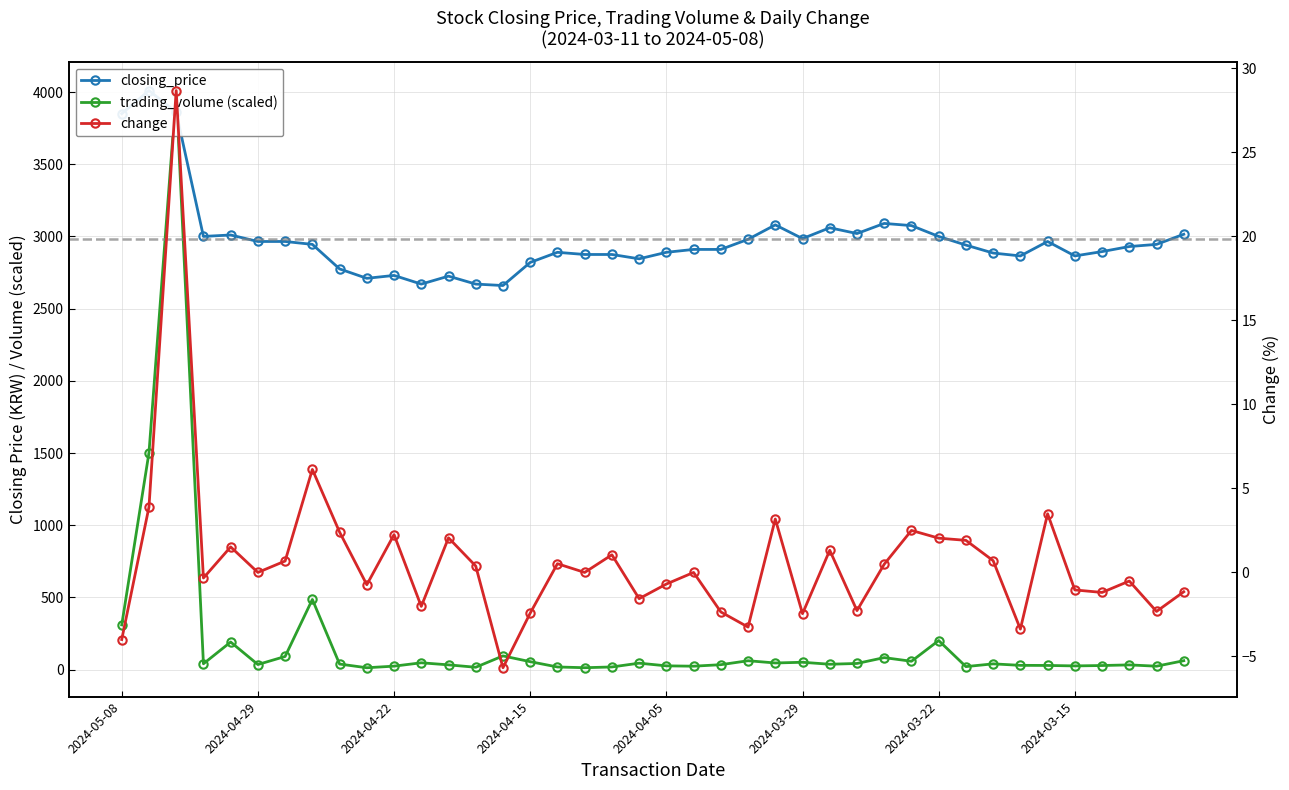

What is the spread (max minus min) of values at 2024-04-19?

2672.0